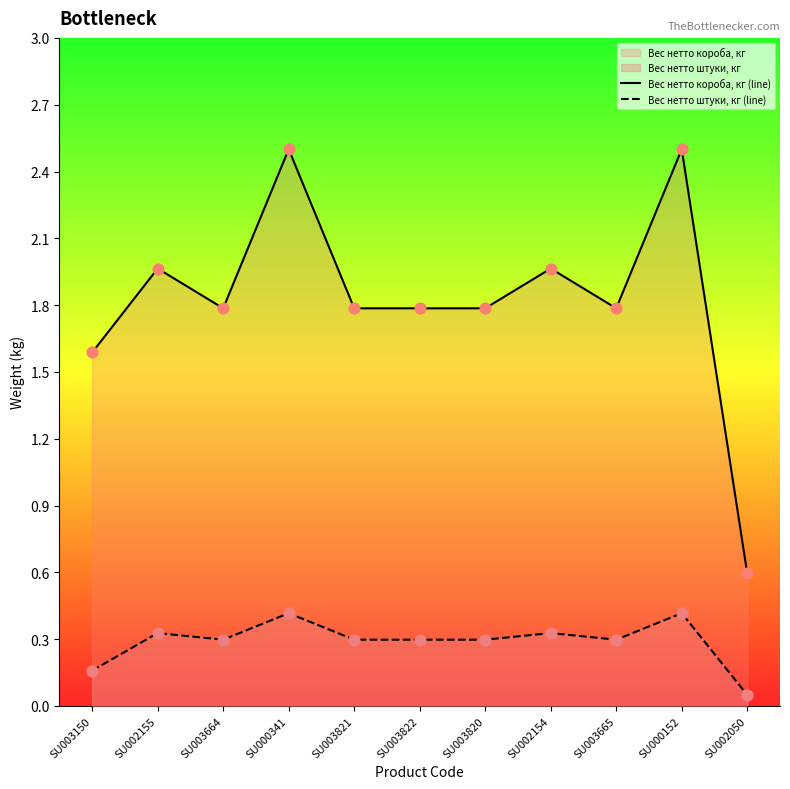

Which series has the largest total across all categories?

Вес нетто короба, кг (line)